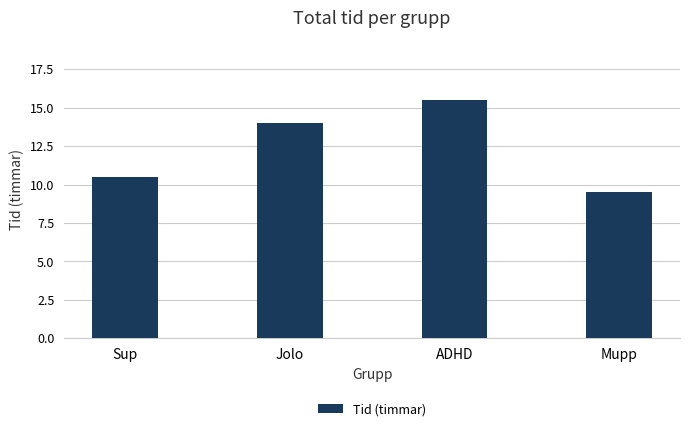

What is the ratio of the value at Sup to the value at ADHD?

0.7